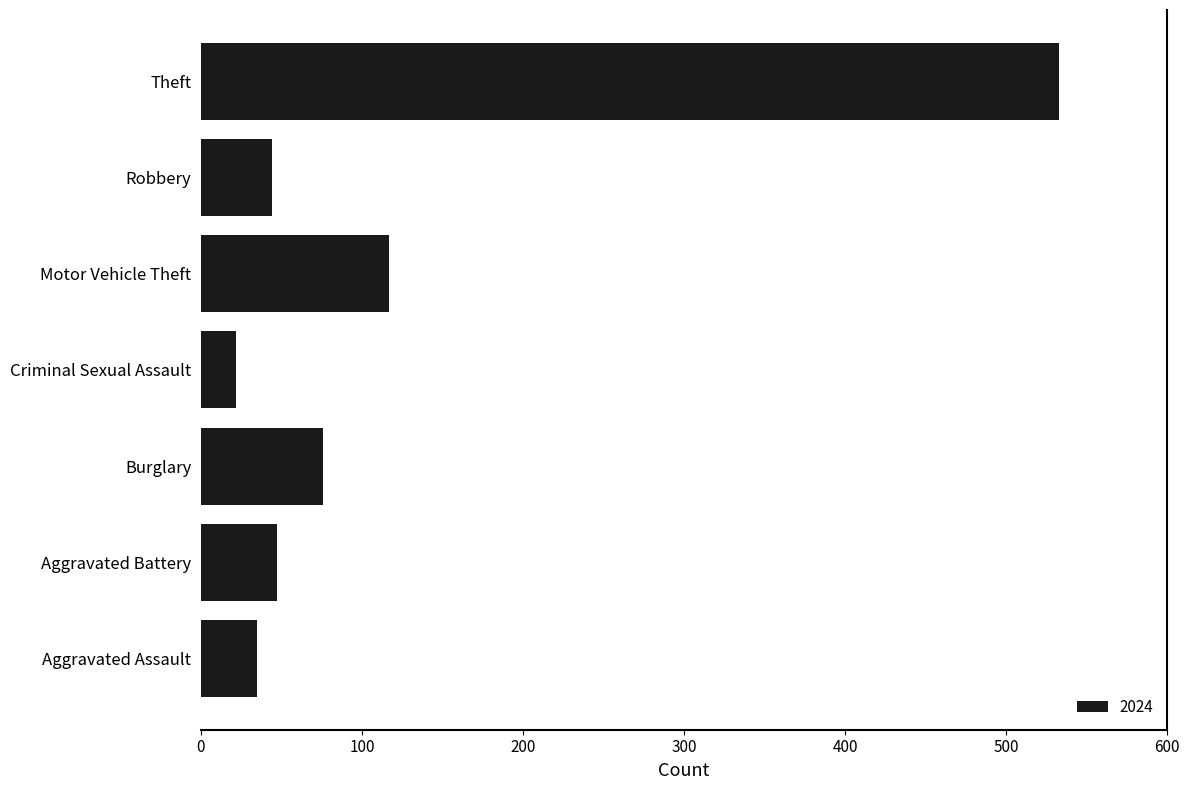

How many data points are less than 47?

3